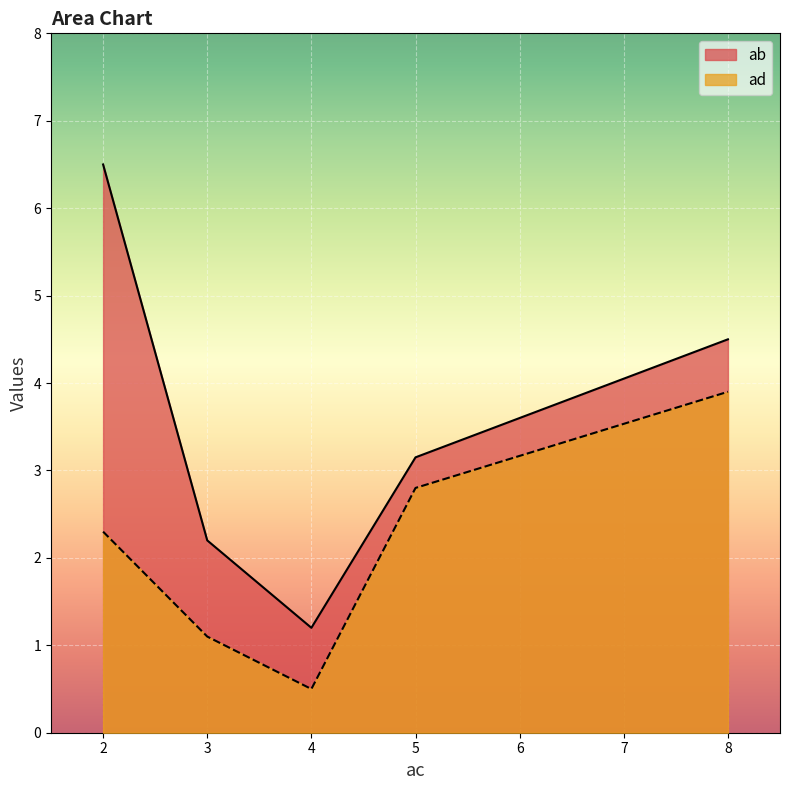

What is the difference between the second highest and minimum values in the ab series?

3.3